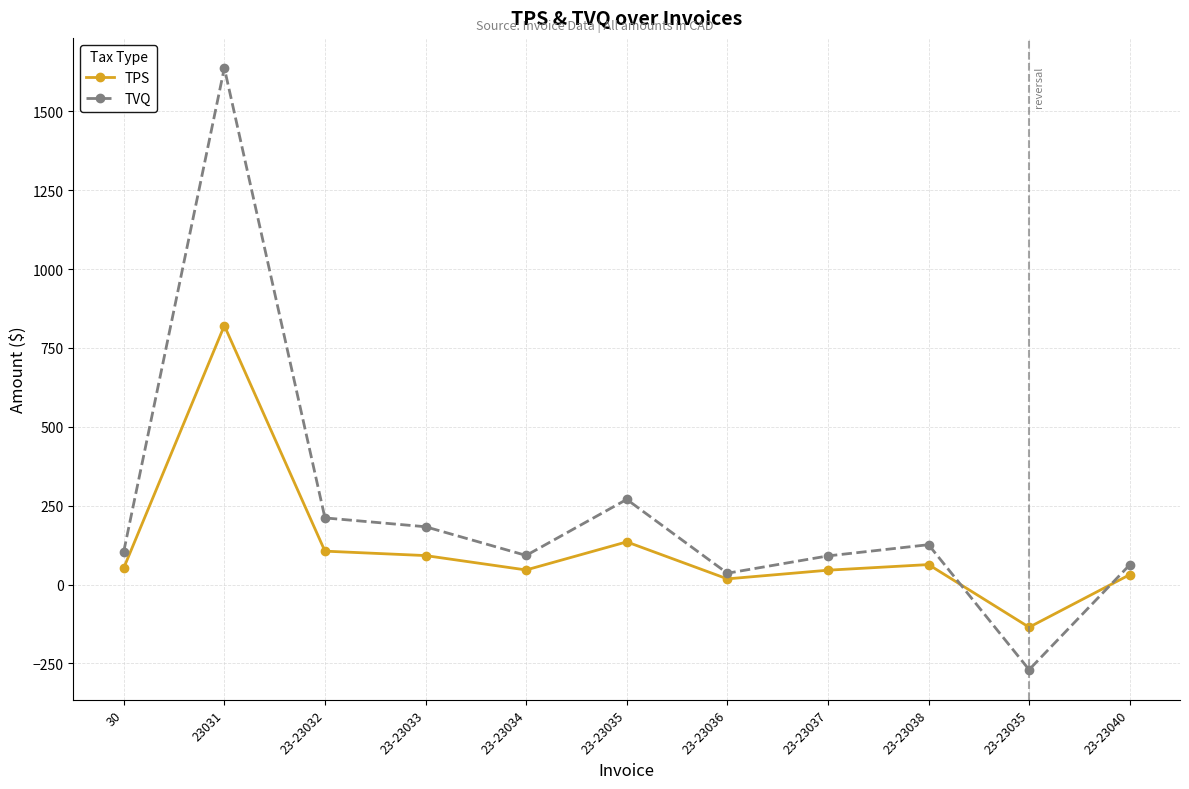

How many values in TVQ are below zero?

1